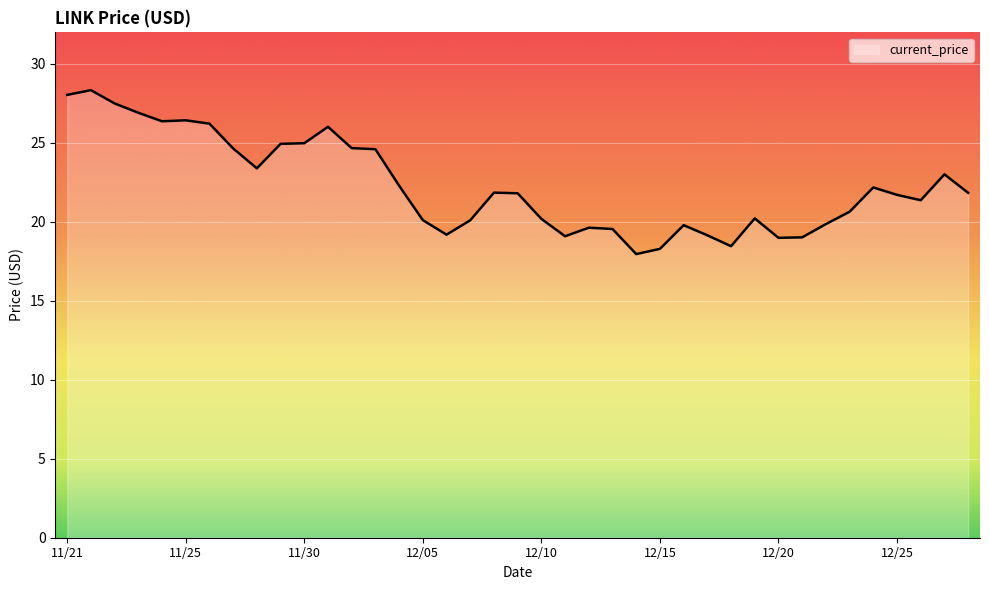

What is the minimum value shown in the chart?

18.0